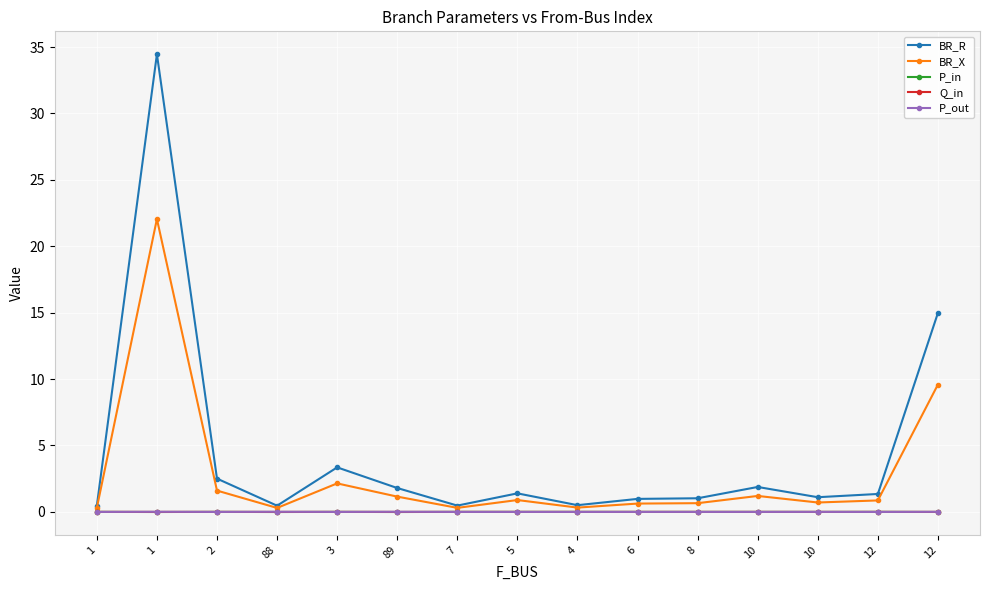

In Q_in, how many points are lower than both neighbors (excluding endpoints)?

5